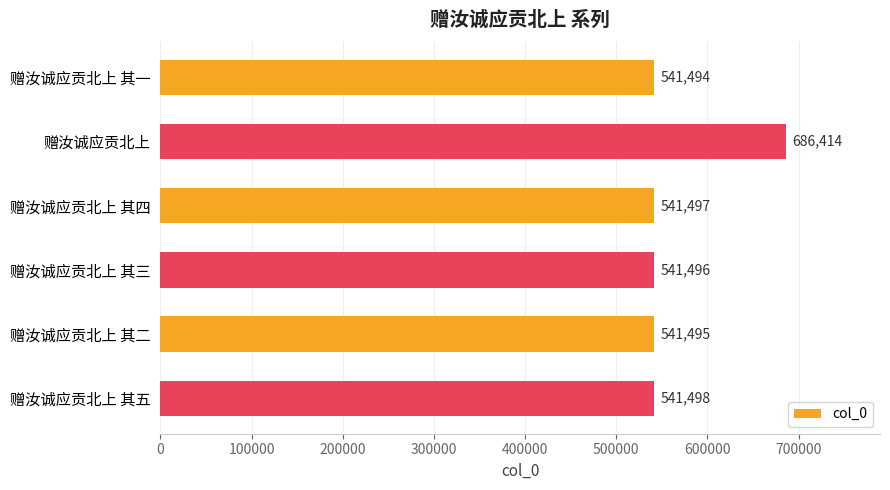

Reading top to bottom, what are all the values shown in this chart?

赠汝诚应贡北上 其一=541494	赠汝诚应贡北上=686414	赠汝诚应贡北上 其四=541497	赠汝诚应贡北上 其三=541496	赠汝诚应贡北上 其二=541495	赠汝诚应贡北上 其五=541498